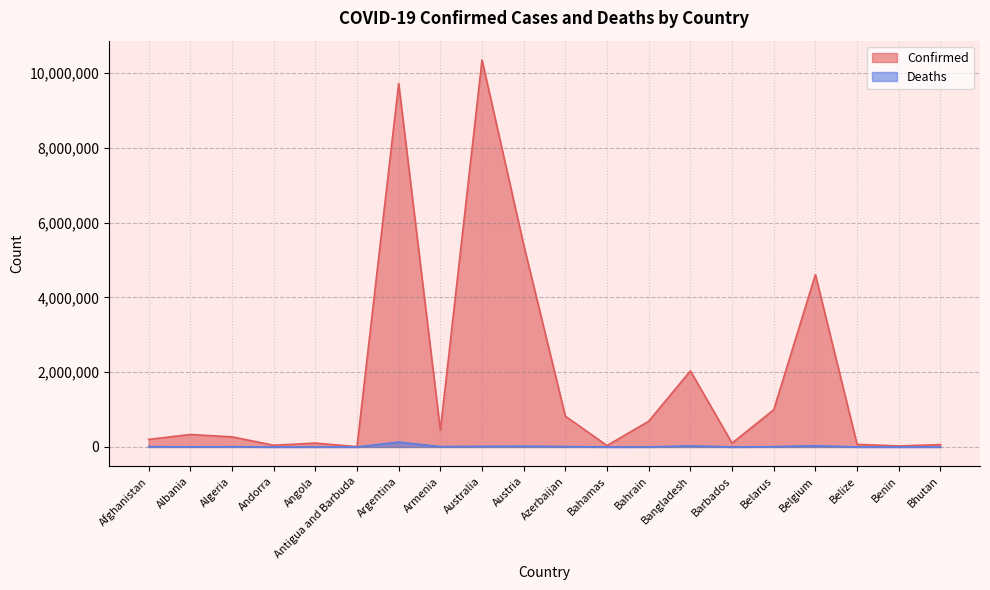

What is the total value across all series at Barbados?

103574